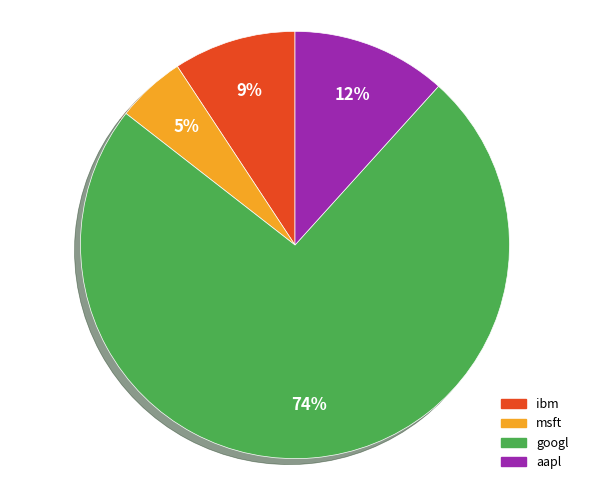

The googl slice represents 74% of the pie. True or false?

True